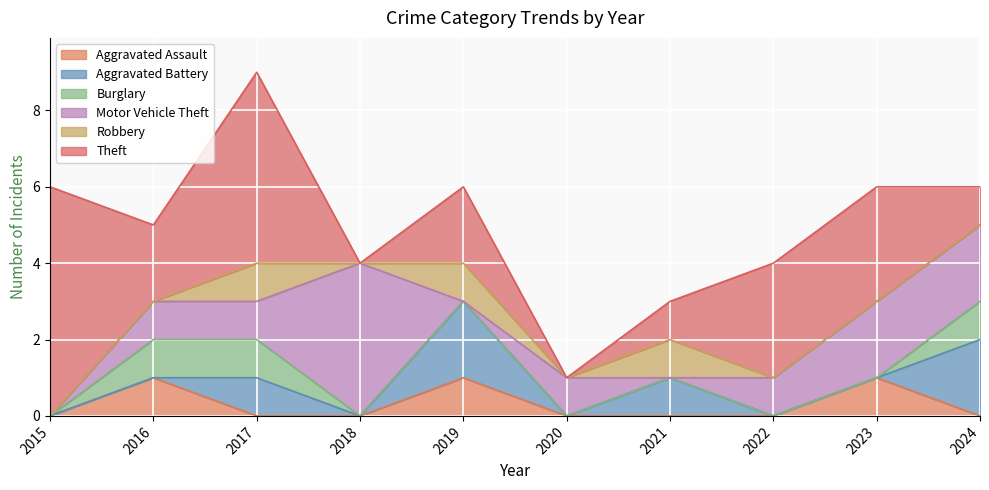

What is the spread (max minus min) of values at 2018?

4